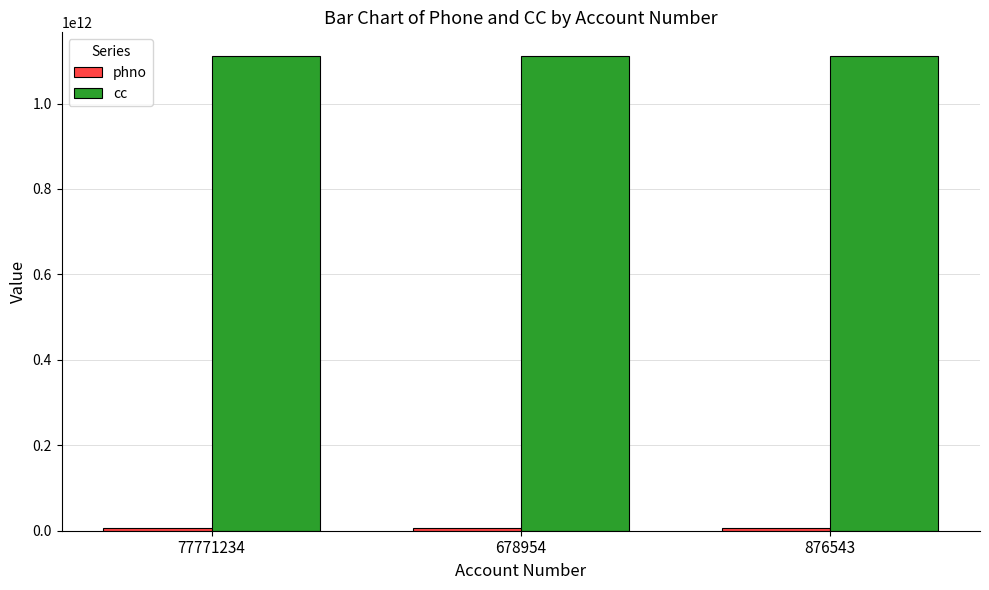

Does the chart contain stacked bars?

No